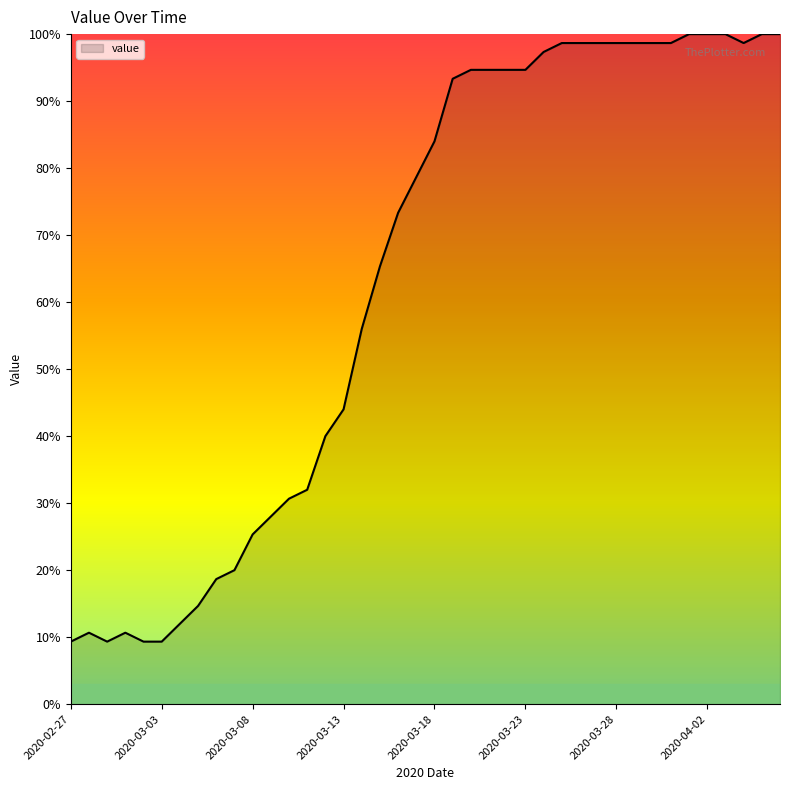

What is the difference between the maximum and minimum values?

90.7